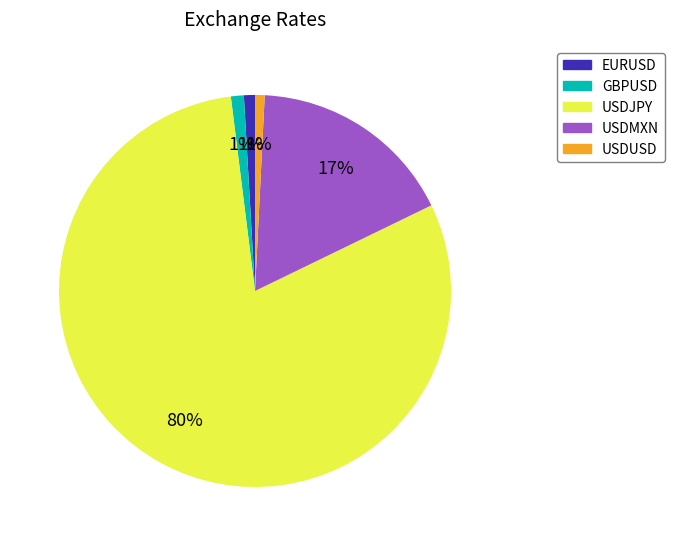

Is there any slice that represents more than half of the pie?

Yes